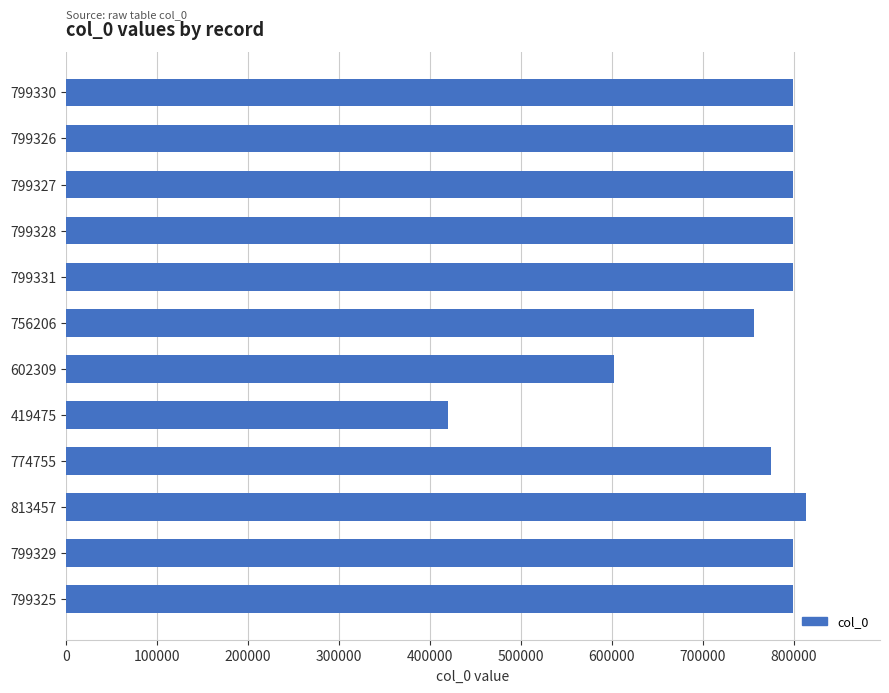

What is the average value?

746792